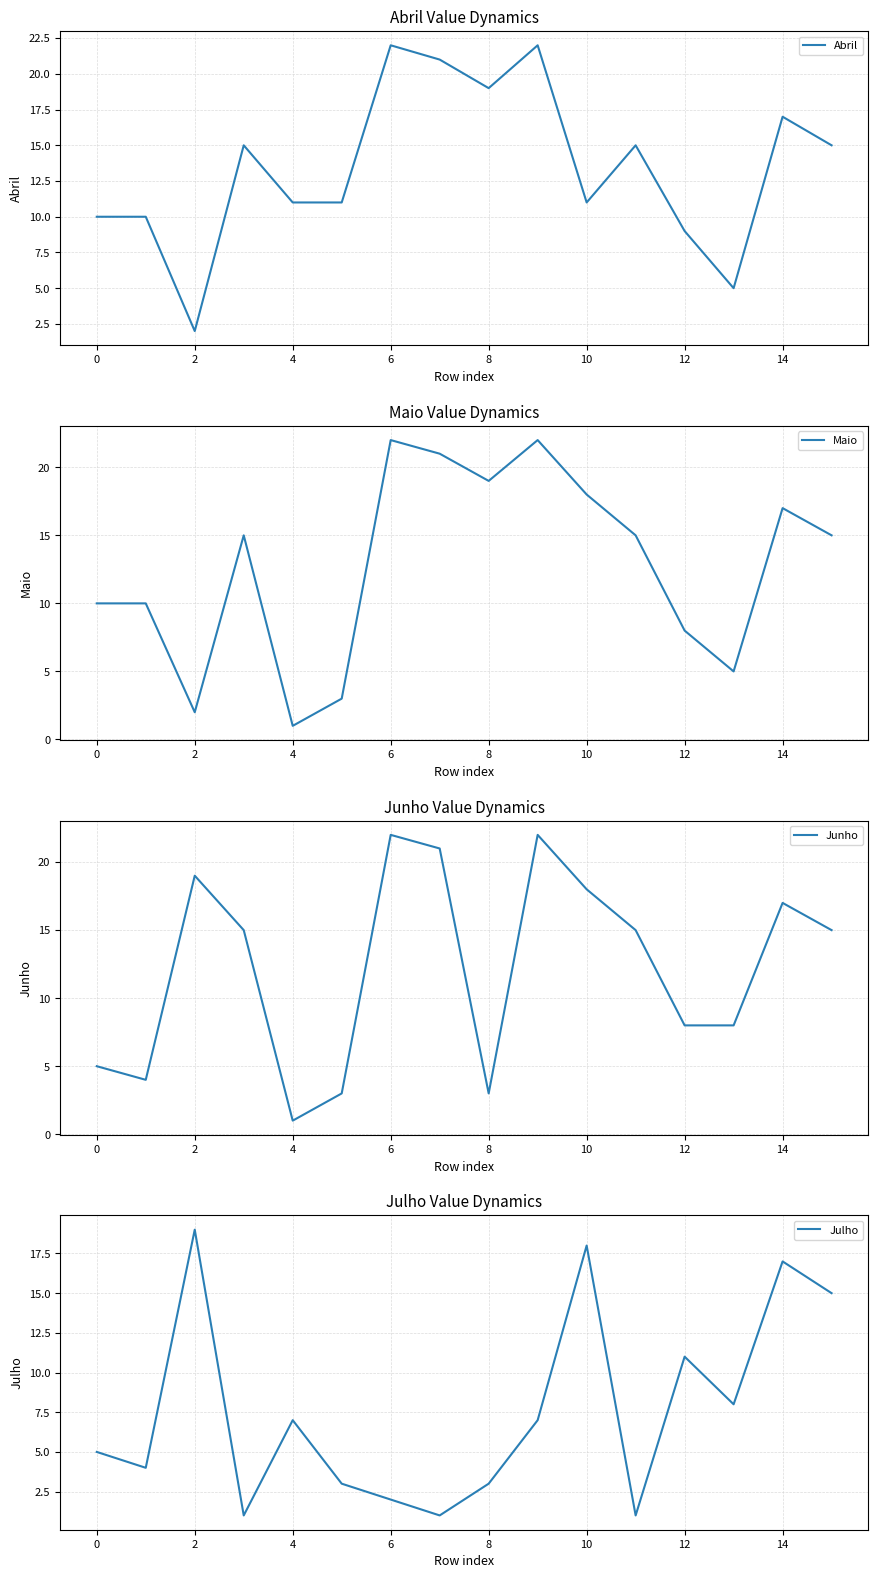

At which label is Julho closest to 10?

12